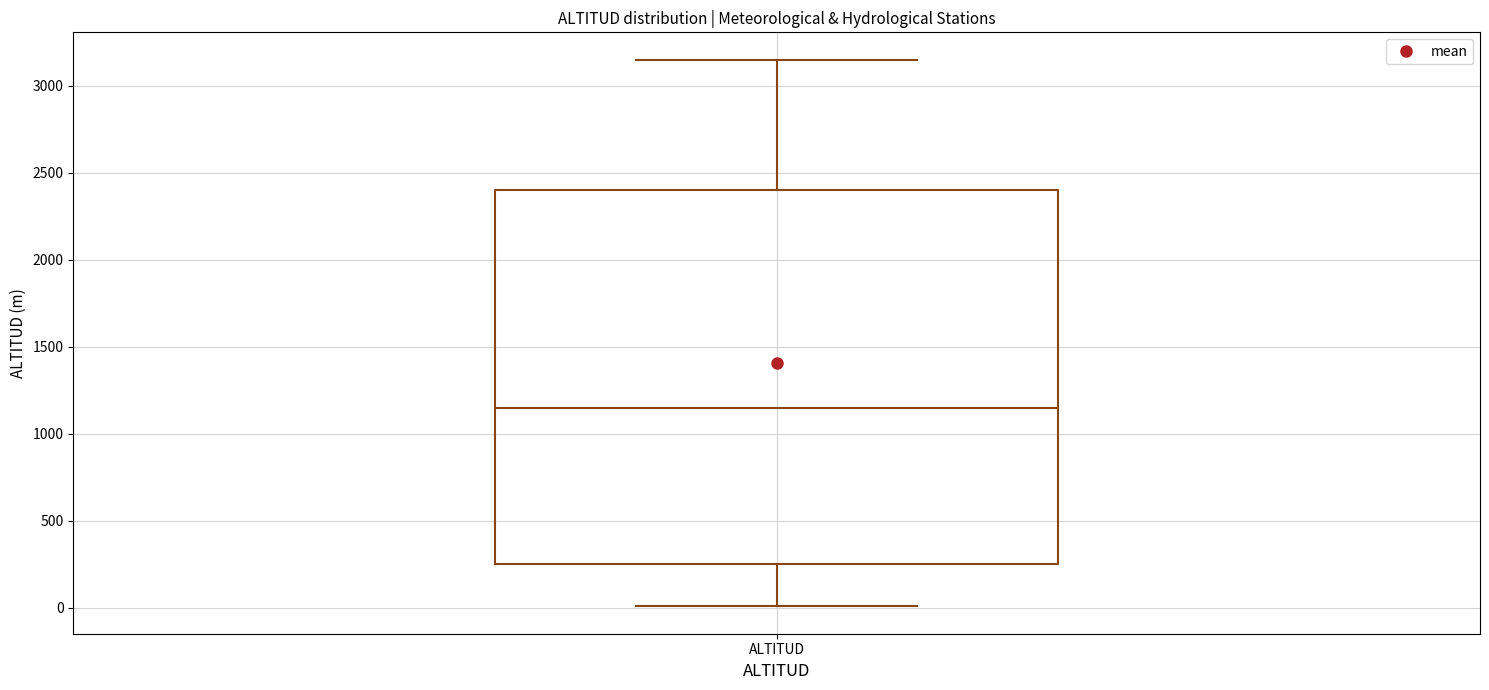

Transcribe this box plot: give where the median line is, the range the box spans, and where the two whiskers end, as read against the y-axis. The values are not printed on the chart, so give them approximately, as read against the axis.

median 1150, box 250 to 2400, whiskers 0 to 3150